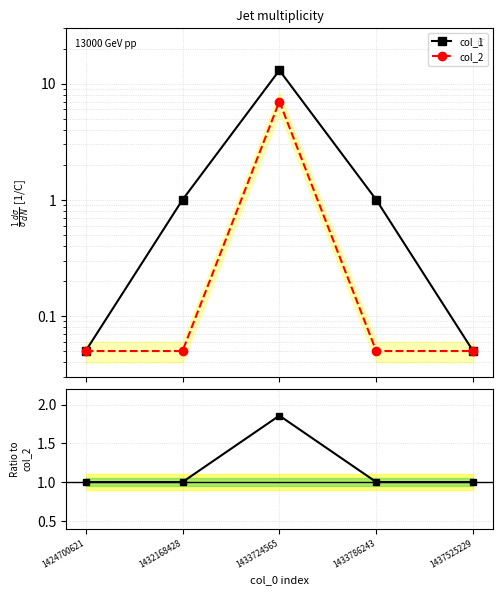

Does the chart have visible grid lines?

Yes